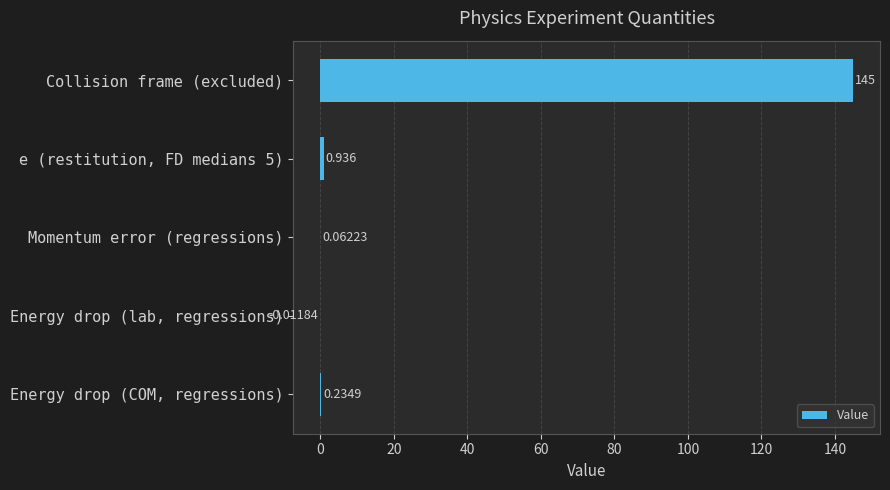

What is the average value?

29.2